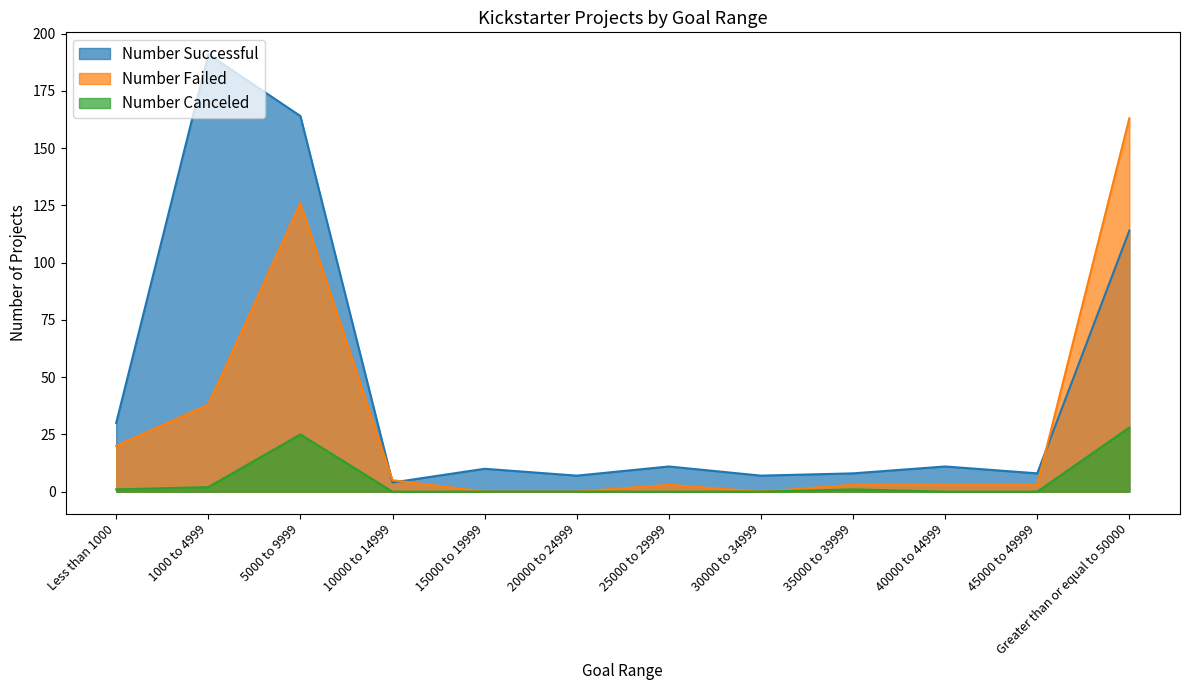

What is the label of the 12th point from the left?

Greater than or equal to 50000